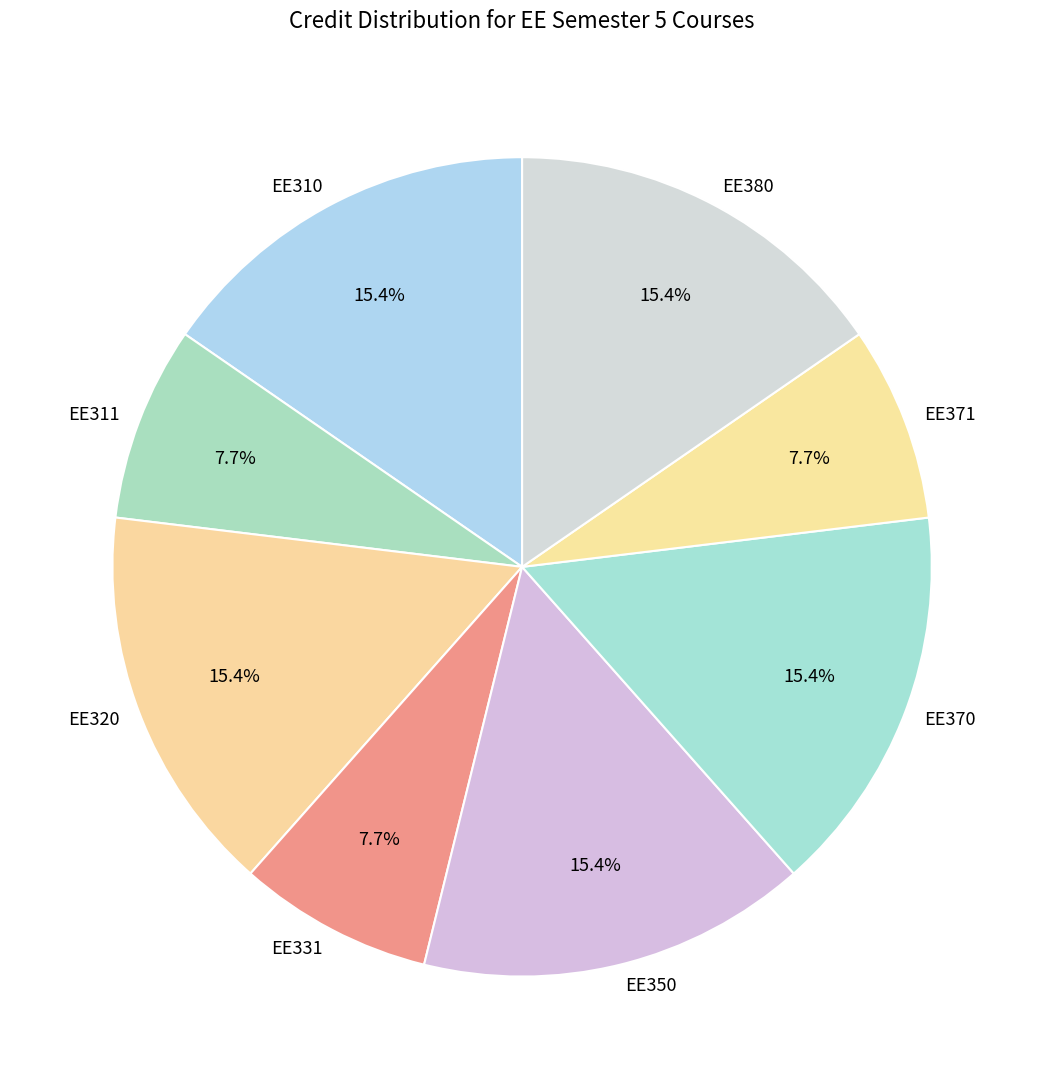

Approximately how many times larger is the value at EE310 compared to EE350?

1.0